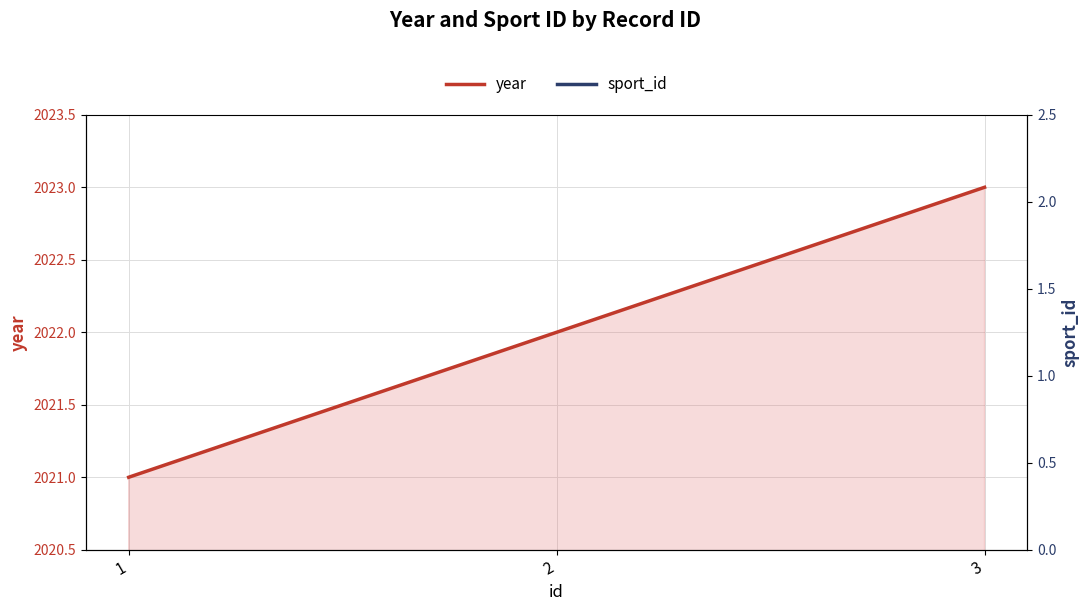

Read the sport_id value at 1.

1